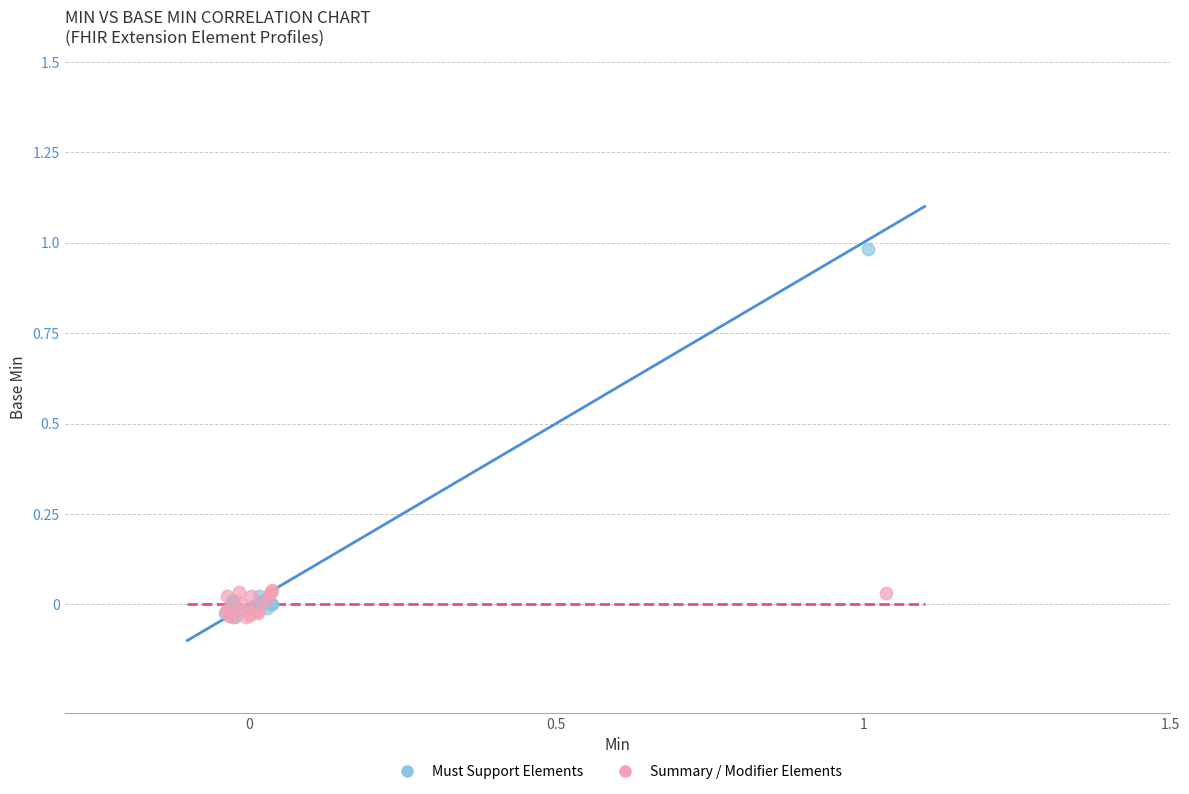

What are all the series names shown in the legend?

Must Support Elements, Summary / Modifier Elements